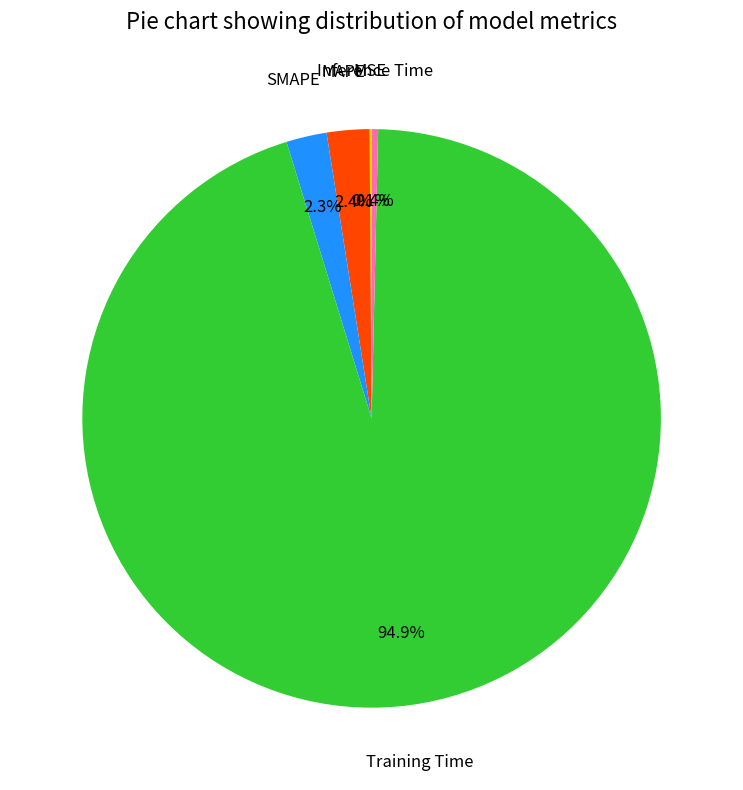

Is there any slice that represents more than half of the pie?

Yes